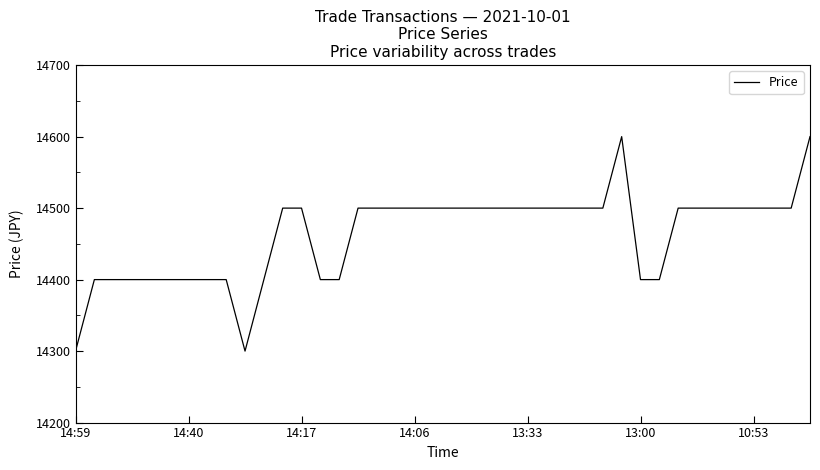

Reading right to left, transcribe all the data shown in this chart.

14600	14500	14500	14500	14500	14500	14500	14500	14400	14400	14600	14500	14500	14500	14500	14500	14500	14500	14500	14500	14500	14500	14500	14500	14500	14400	14400	14500	14500	14400	14300	14400	14400	14400	14400	14400	14400	14400	14400	14300